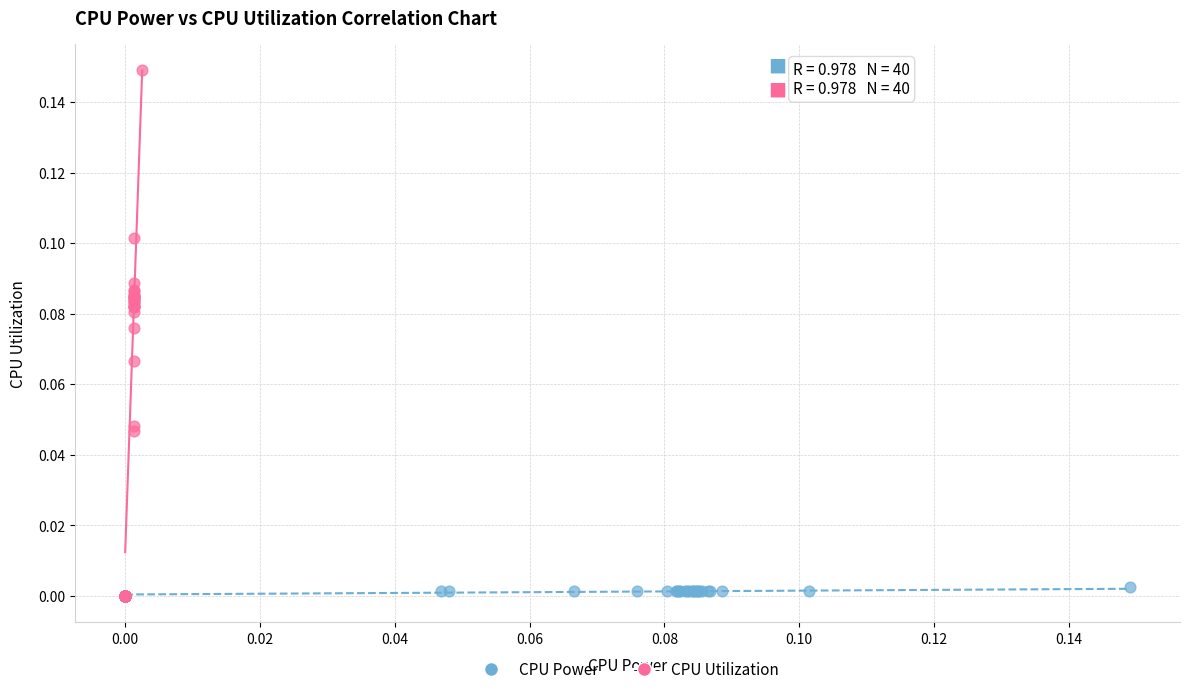

Which series has the largest Y range (max minus min)?

CPU Utilization